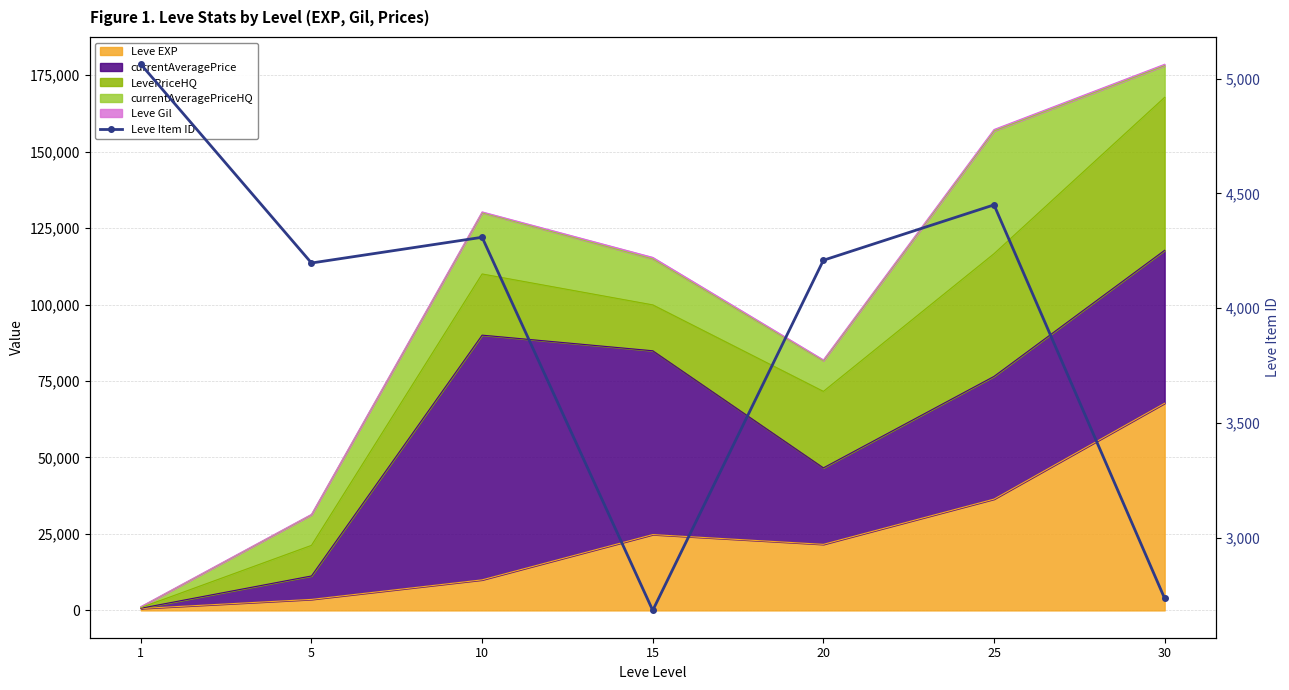

Reading right to left, what are all the values shown in this chart?

2737	4450	4209	2685	4309	4197	5062